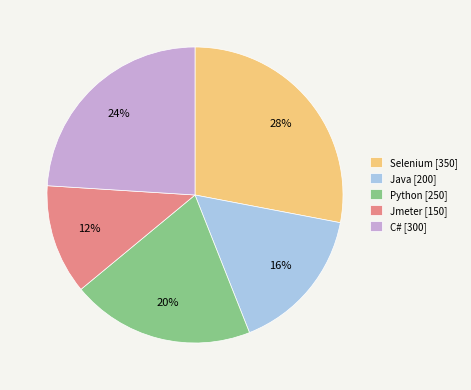

Between Jmeter and Python, which is larger?

Python